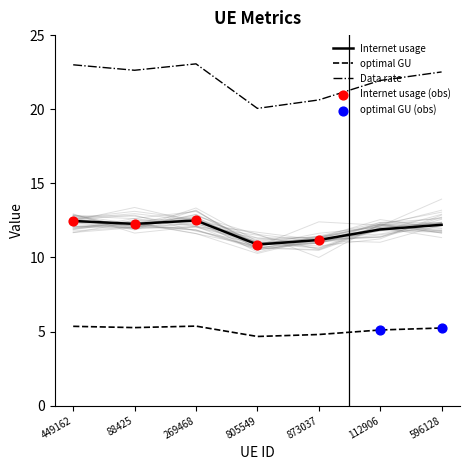

What is the minimum value for Internet usage?

10.9